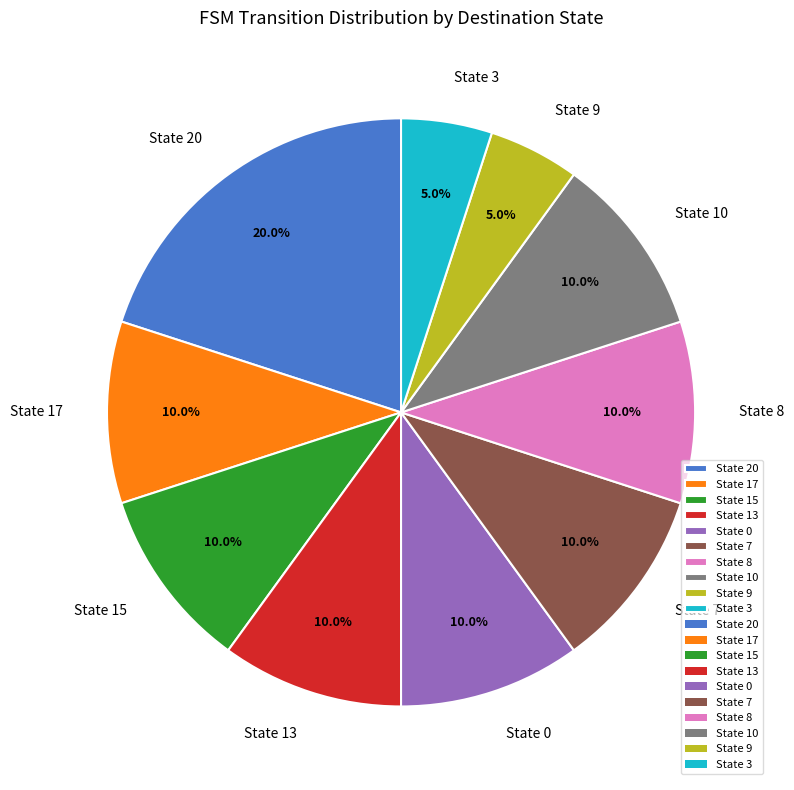

True or false: State 0 accounts for 21% of the total.

False